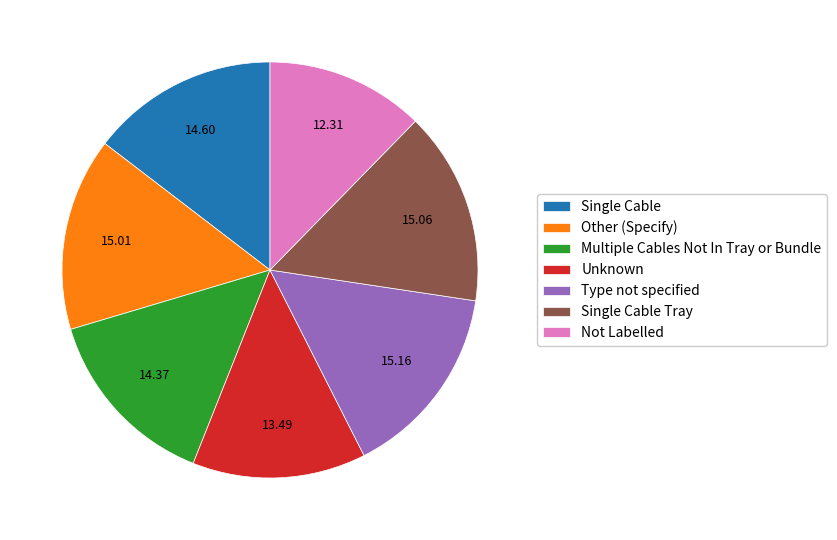

Do Multiple Cables Not In Tray or Bundle and Type not specified together represent more than half of the pie?

No